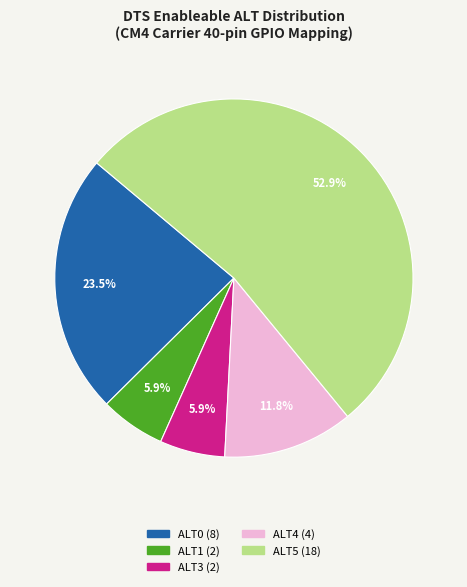

To the nearest percent, what portion does ALT5 represent?

53%